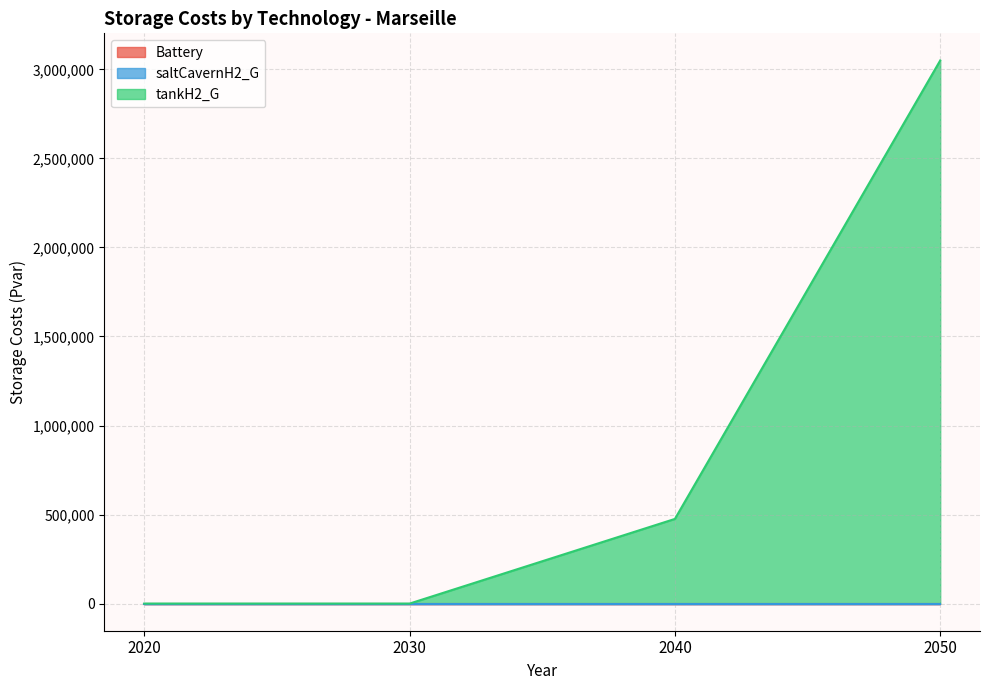

Does the chart display data point markers on the line(s)?

No